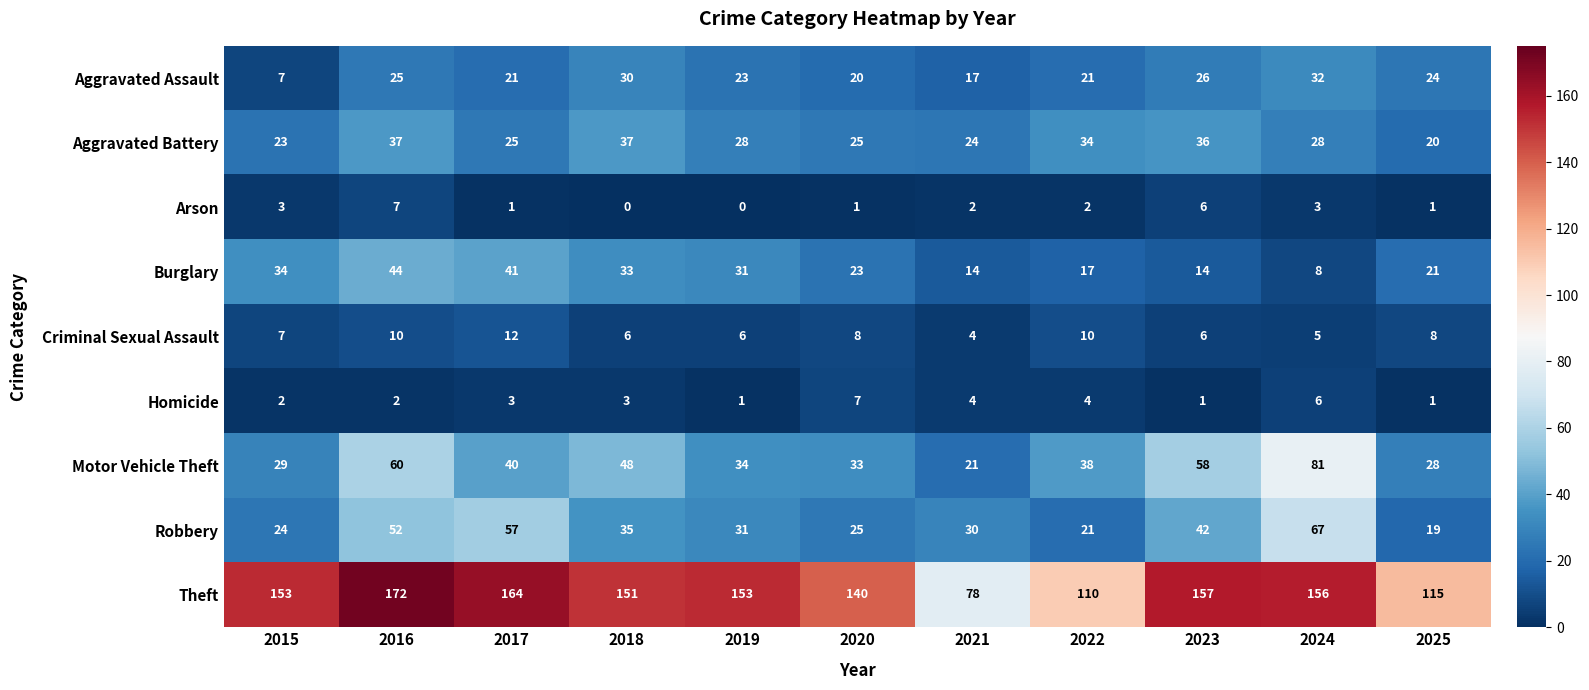

Which label corresponds to the largest value in the chart?

2016